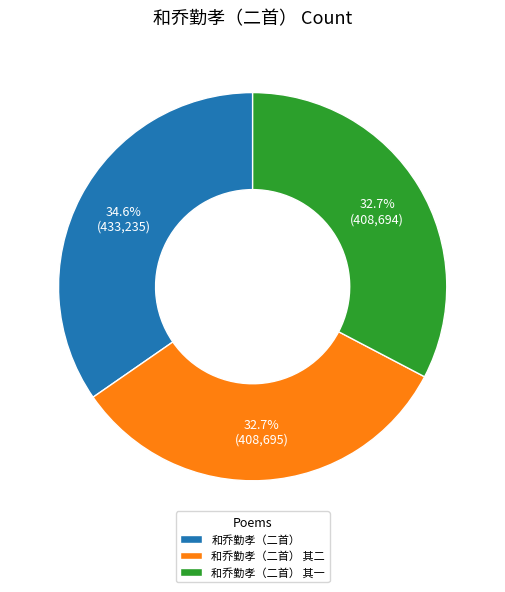

Approximately how many times larger is the value at 和乔勤孝（二首） 其一 compared to 和乔勤孝（二首） 其二?

1.0